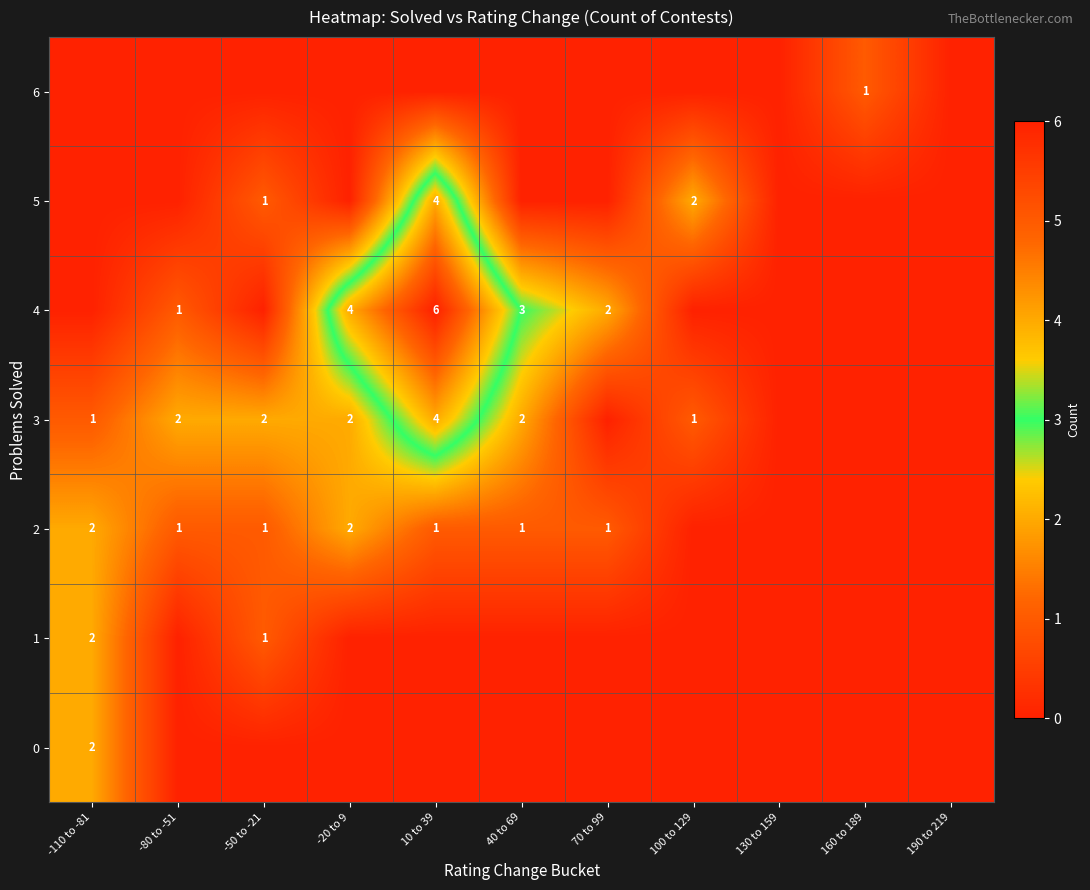

The 4 series shows 1 at -20 to 9. True or false?

False